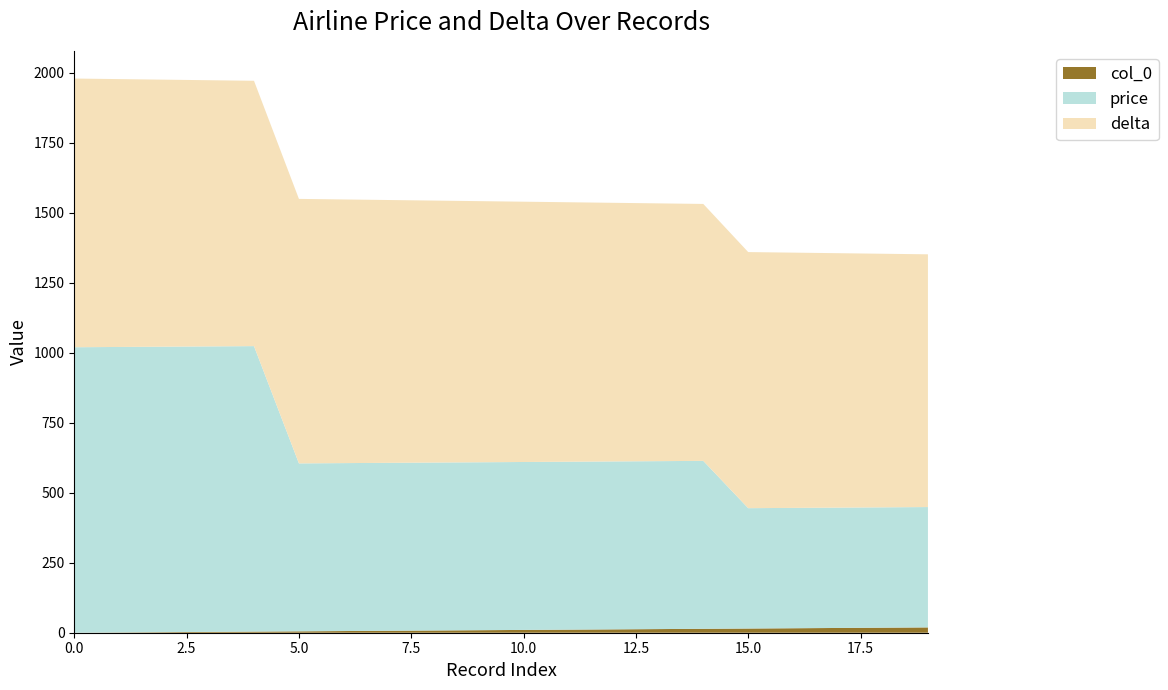

Reading left to right, what are all the values shown in this chart?

price: 0=1020	1=1020	2=1020	3=1020	4=1020	5=600	6=600	7=600	8=600	9=600	10=600	11=600	12=600	13=600	14=600	15=430	16=430	17=430	18=430	19=430
delta: 0=960	1=957	2=954	3=951	4=948	5=945	6=942	7=939	8=936	9=933	10=930	11=927	12=924	13=921	14=918	15=915	16=912	17=909	18=906	19=903
col_0: 0=0	1=1	2=2	3=3	4=4	5=5	6=6	7=7	8=8	9=9	10=10	11=11	12=12	13=13	14=14	15=15	16=16	17=17	18=18	19=19